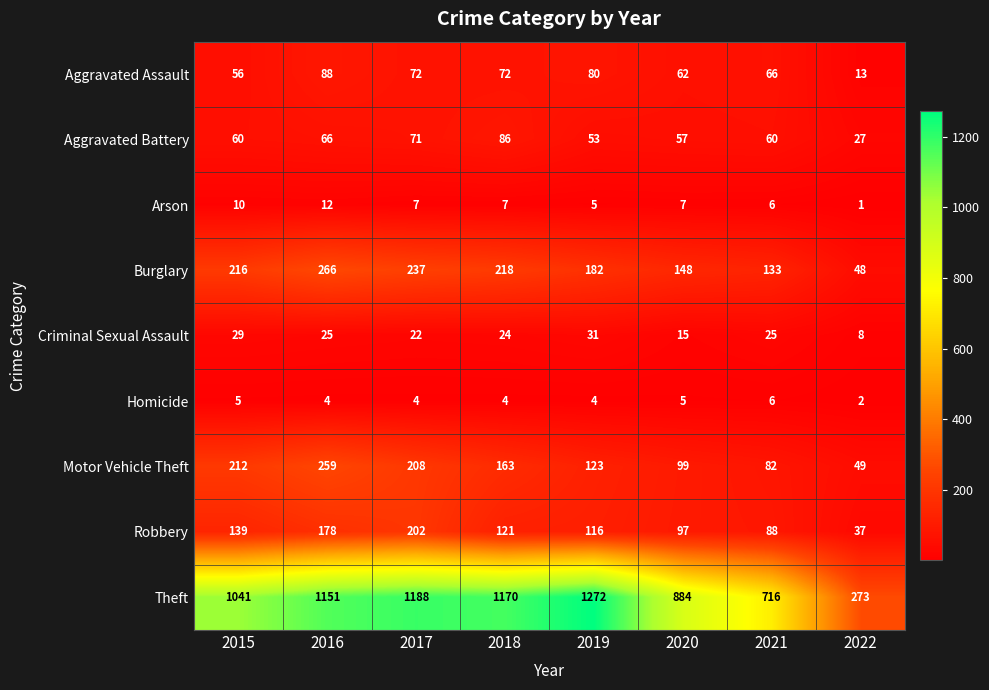

What is the spread (max minus min) of values at 2021?

710